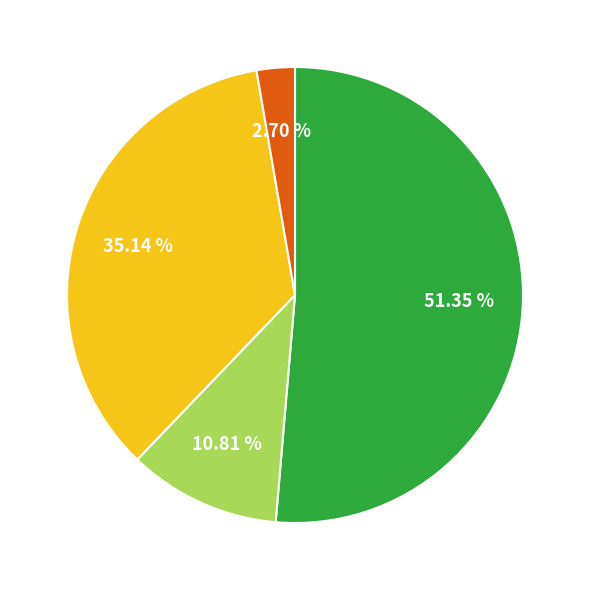

Does any single category account for the majority?

Yes